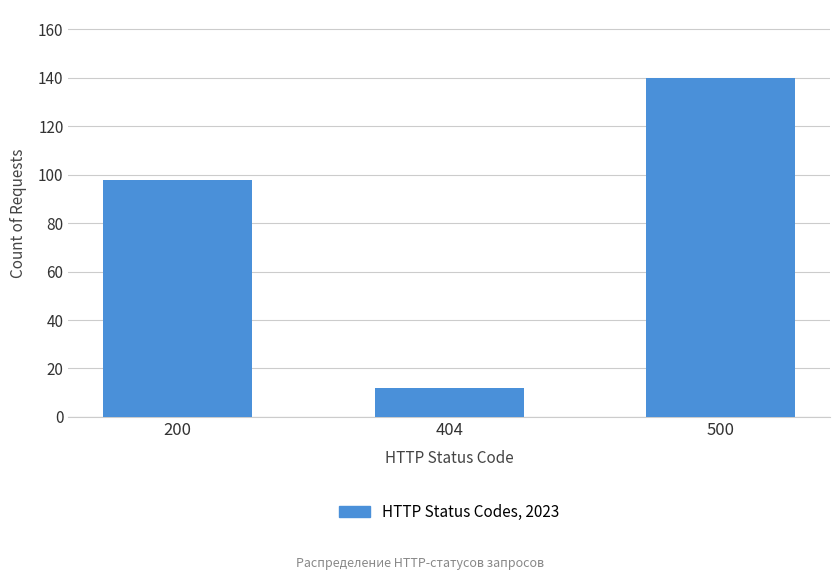

What is the greatest value displayed?

140